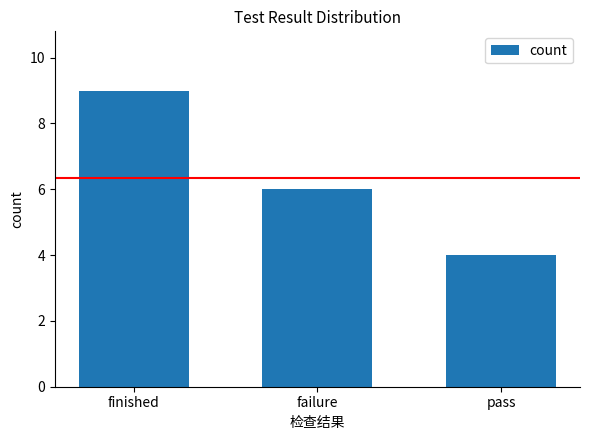

Which has a higher value, failure or finished?

finished